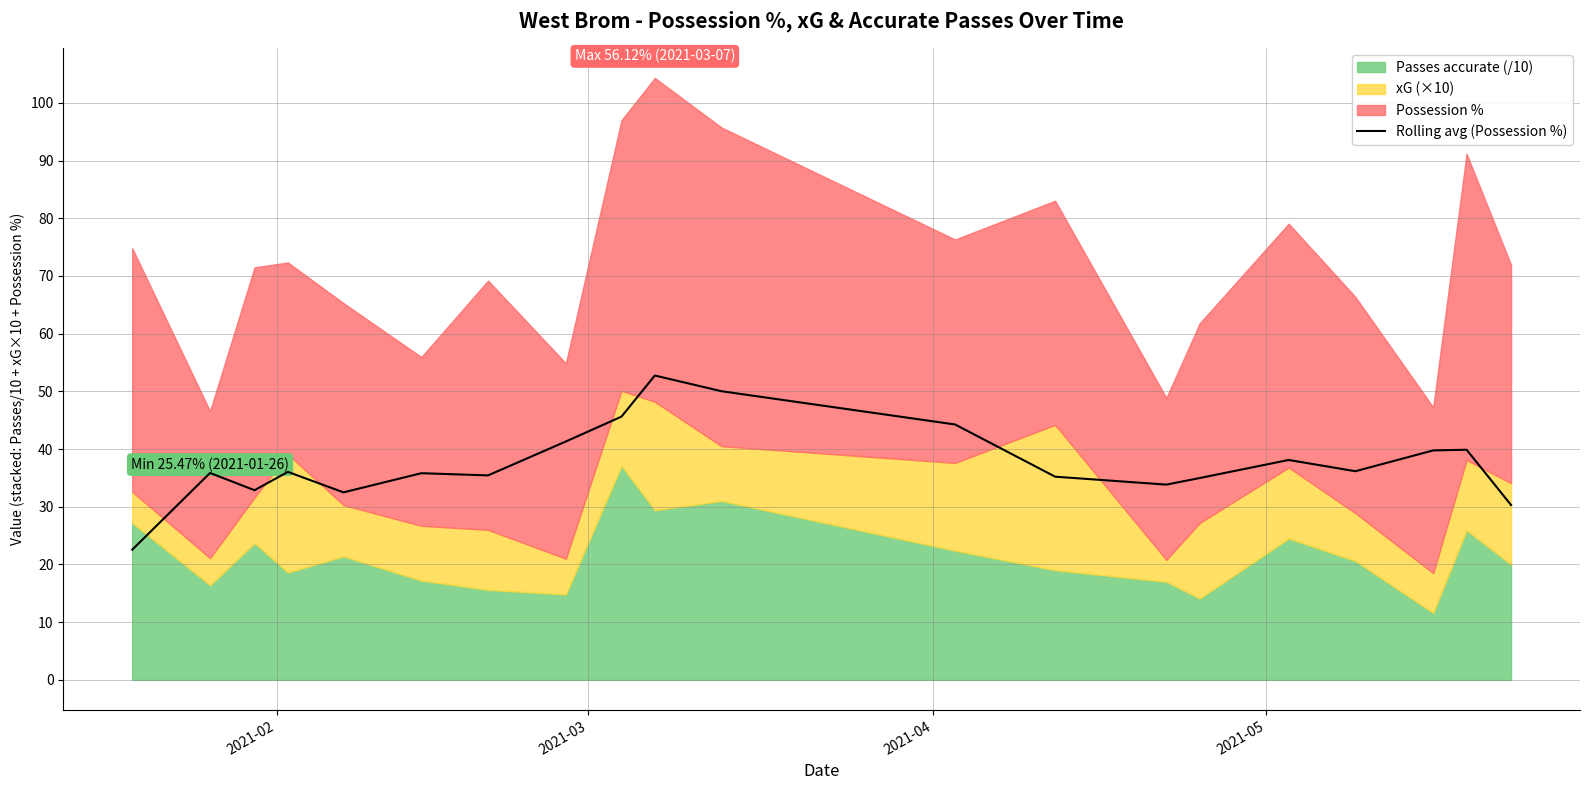

What is the sum of all values?

753.3